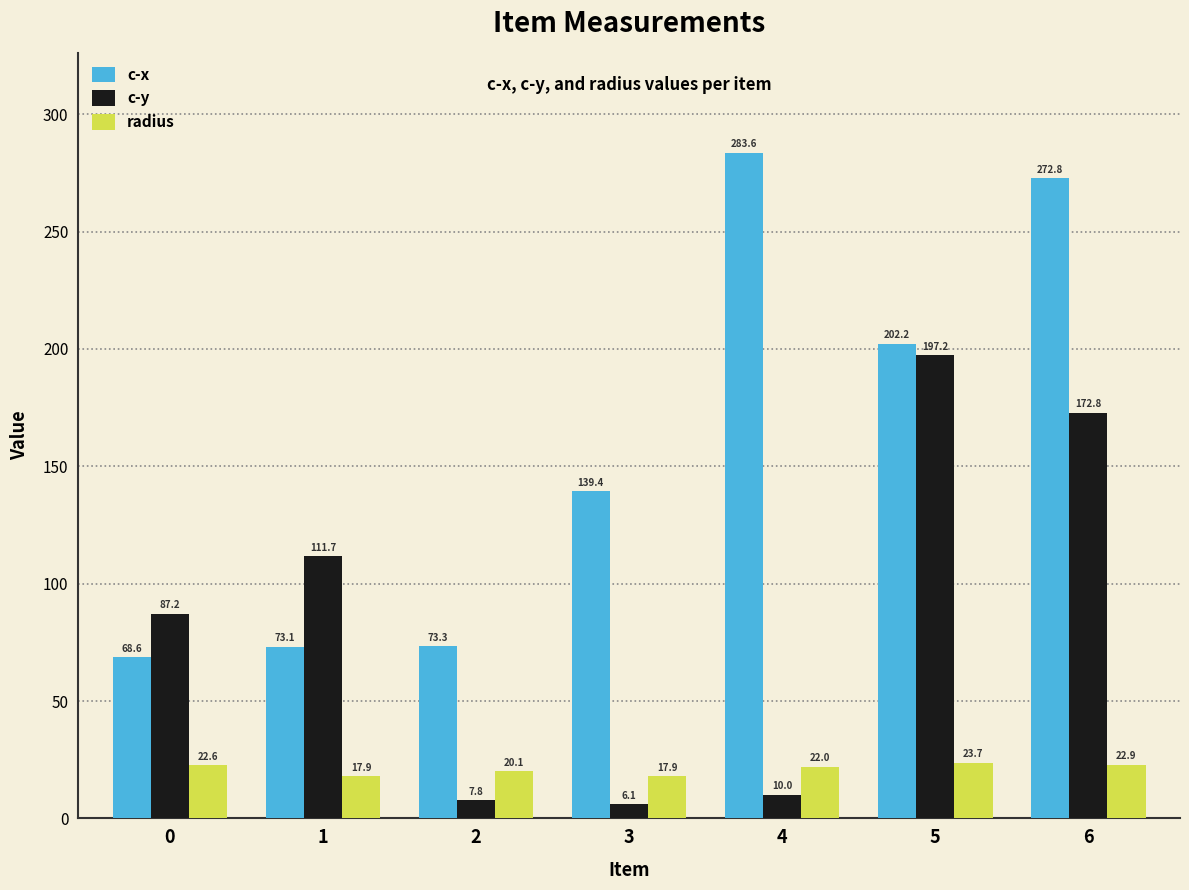

Is it true that c-y equals 6.1 at 3?

True